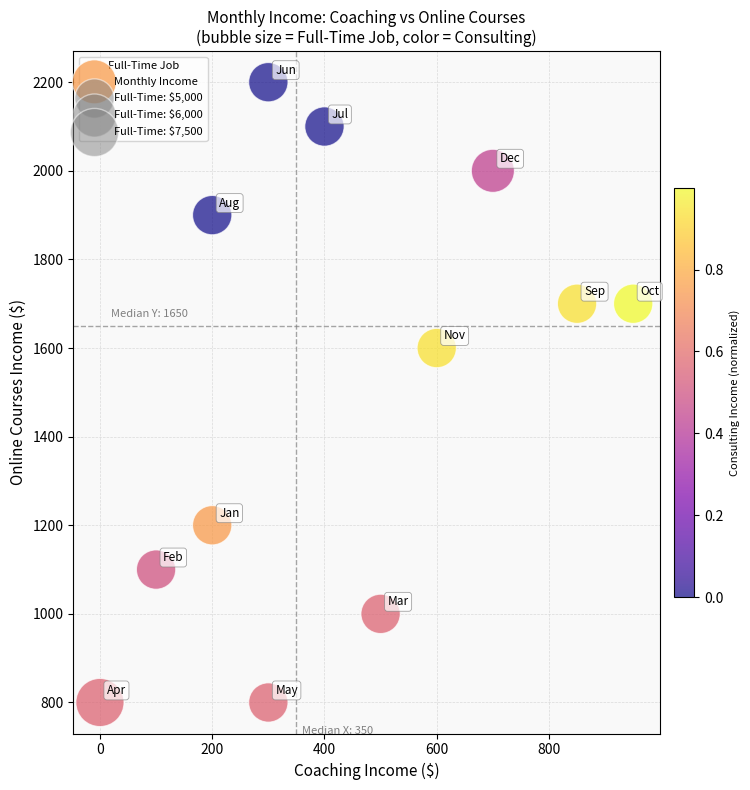

What is the average X value?

425